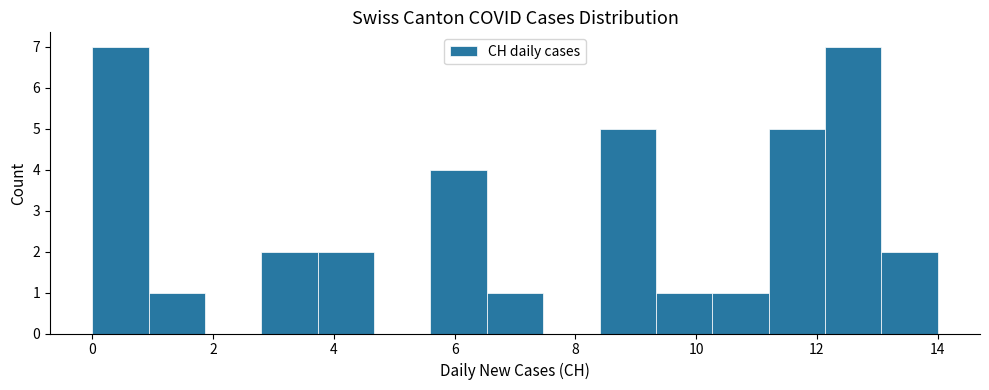

Reading left to right, list every bar in this chart as the range it spans on the x-axis followed by its height. Neither the bar edges nor the heights are printed on the chart, so give them approximately, as read against the axes.

0.0 to 1.0: 7
1.0 to 1.8: 1
1.8 to 2.8: 0
2.8 to 3.8: 2
3.8 to 4.6: 2
4.6 to 5.6: 0
5.6 to 6.6: 4
6.6 to 7.4: 1
7.4 to 8.4: 0
8.4 to 9.4: 5
9.4 to 10.2: 1
10.2 to 11.2: 1
11.2 to 12.2: 5
12.2 to 13.0: 7
13.0 to 14.0: 2